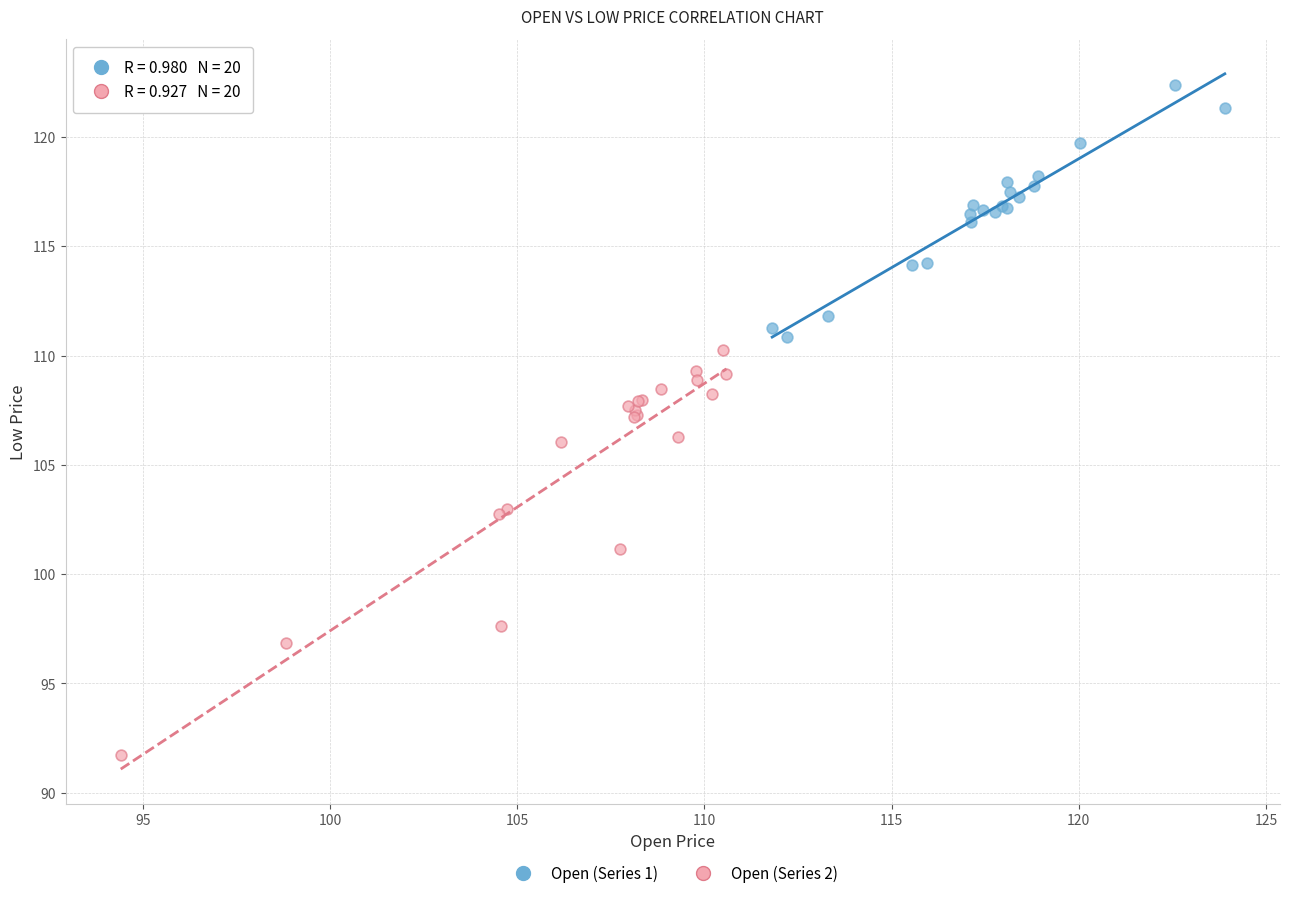

Which series contains the lowest Y value?

Open (Series 2)